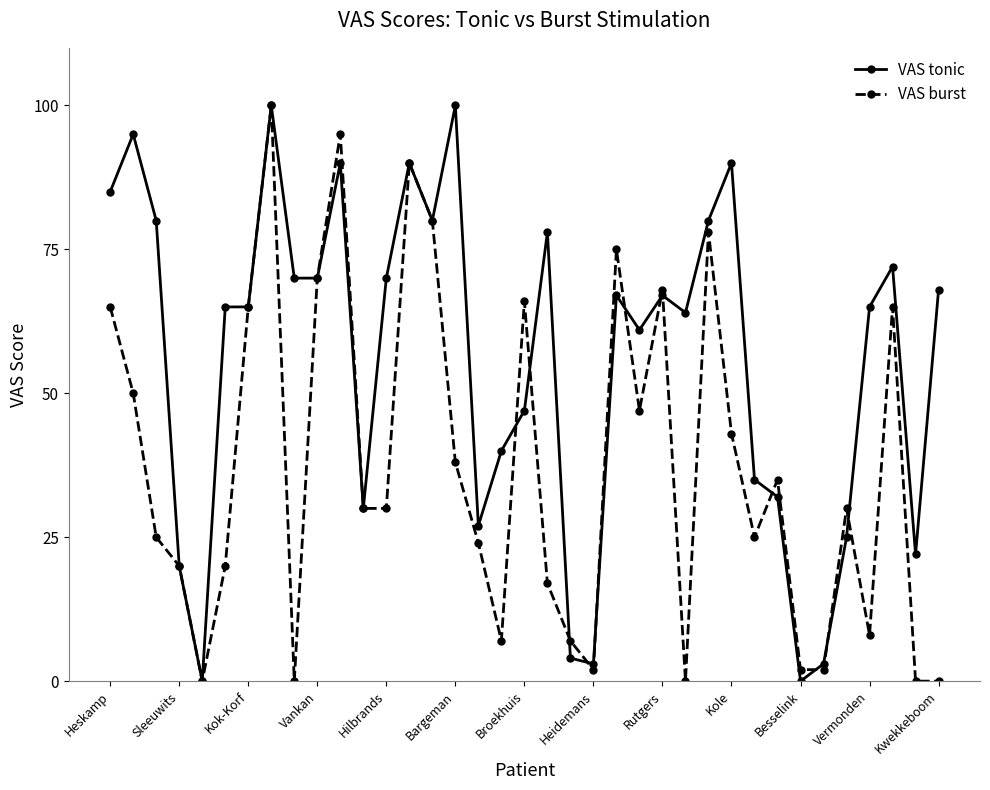

What is the highest value of the VAS burst series?

100